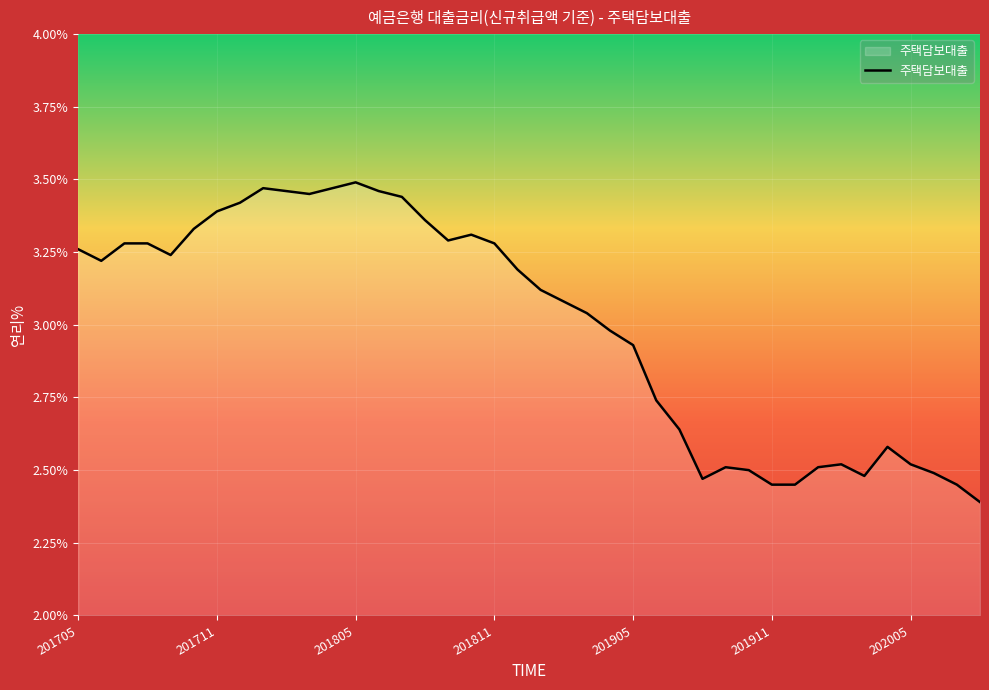

How many values are below 3?

17